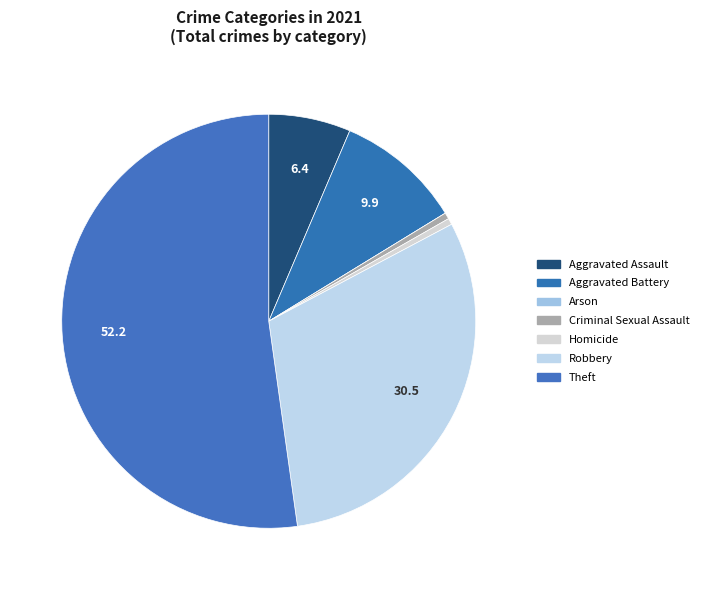

Which slice represents more than half of the pie?

Theft